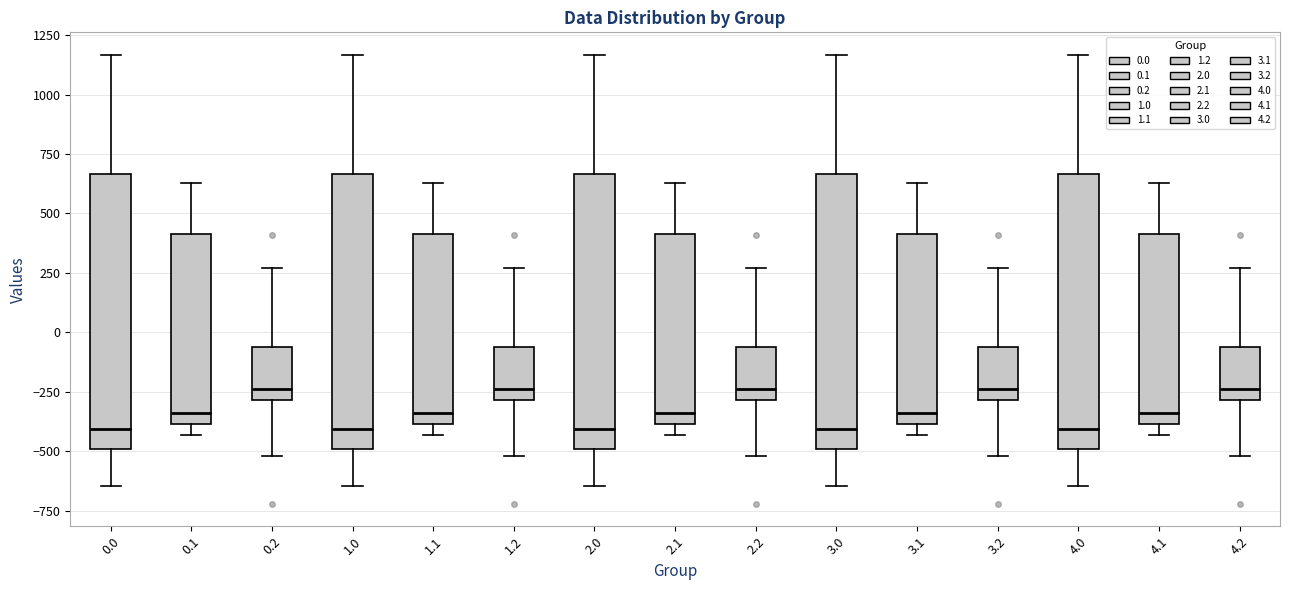

Reading left to right, transcribe this box plot: for each box, give where its median line is, the range the box spans, and where its two whiskers end, as read against the y-axis. The values are not printed on the chart, so give them approximately, as read against the axis.

0.0: median -400, box -500 to 650, whiskers -650 to 1150
0.1: median -350, box -400 to 400, whiskers -450 to 650
0.2: median -250, box -300 to -50, whiskers -500 to 250
1.0: median -400, box -500 to 650, whiskers -650 to 1150
1.1: median -350, box -400 to 400, whiskers -450 to 650
1.2: median -250, box -300 to -50, whiskers -500 to 250
2.0: median -400, box -500 to 650, whiskers -650 to 1150
2.1: median -350, box -400 to 400, whiskers -450 to 650
2.2: median -250, box -300 to -50, whiskers -500 to 250
3.0: median -400, box -500 to 650, whiskers -650 to 1150
3.1: median -350, box -400 to 400, whiskers -450 to 650
3.2: median -250, box -300 to -50, whiskers -500 to 250
4.0: median -400, box -500 to 650, whiskers -650 to 1150
4.1: median -350, box -400 to 400, whiskers -450 to 650
4.2: median -250, box -300 to -50, whiskers -500 to 250